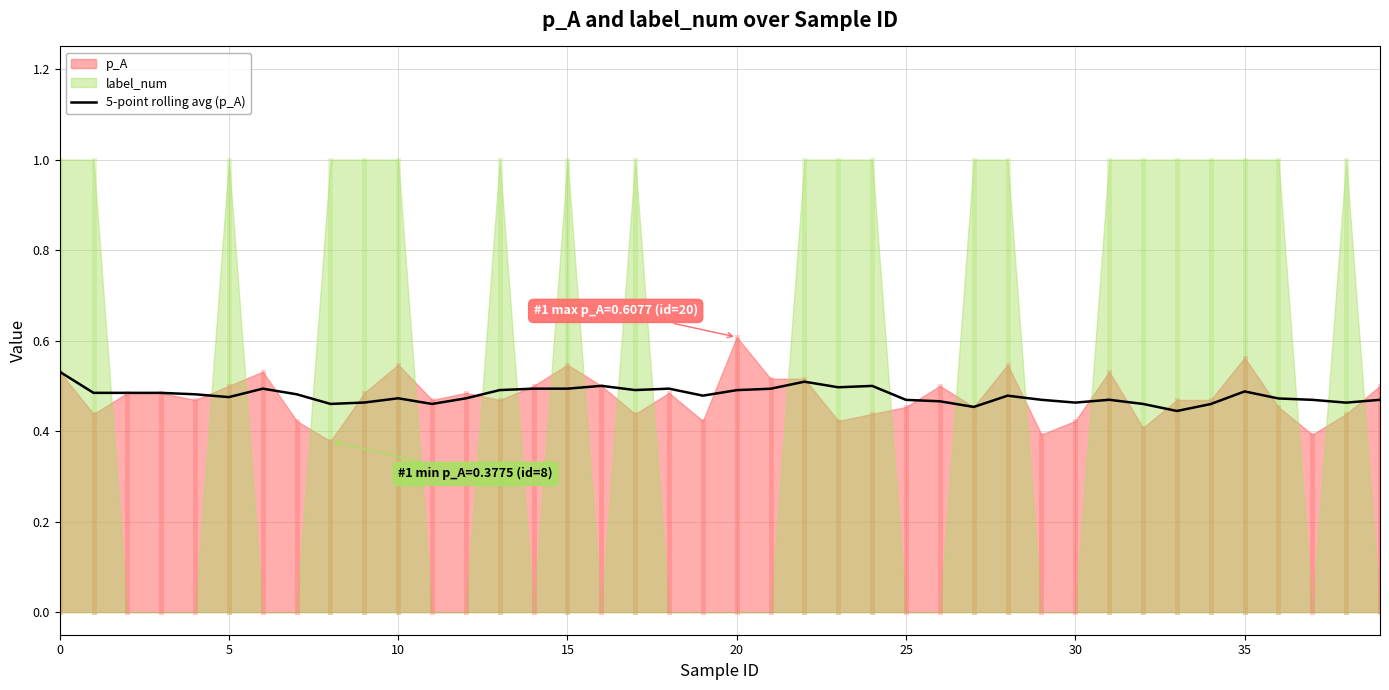

Count the number of categories in the chart.

40